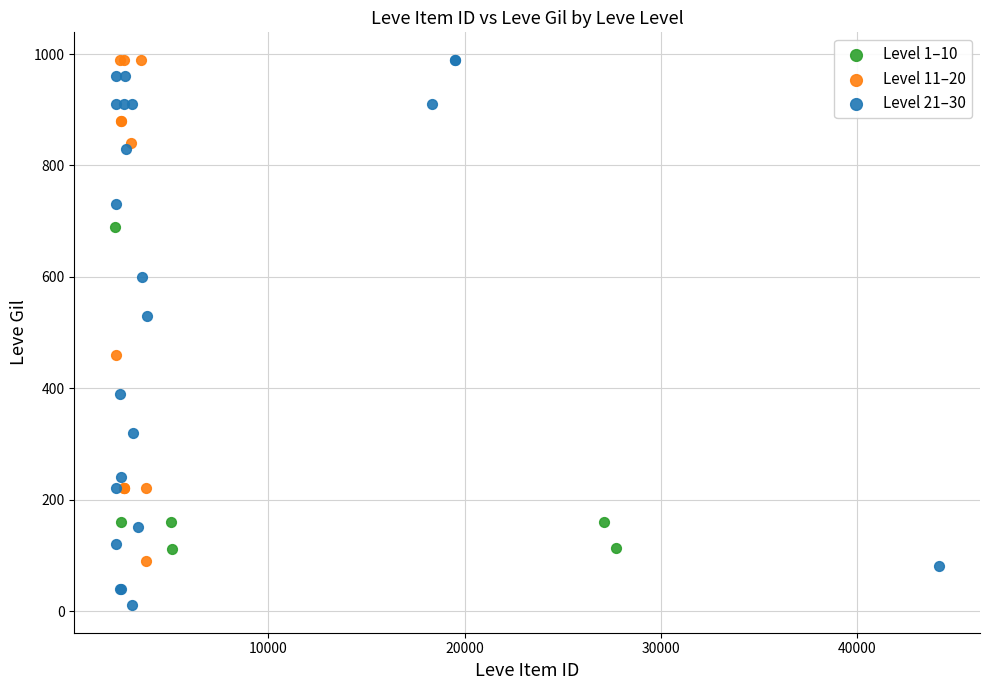

Which series has the largest Y range (max minus min)?

Level 21–30